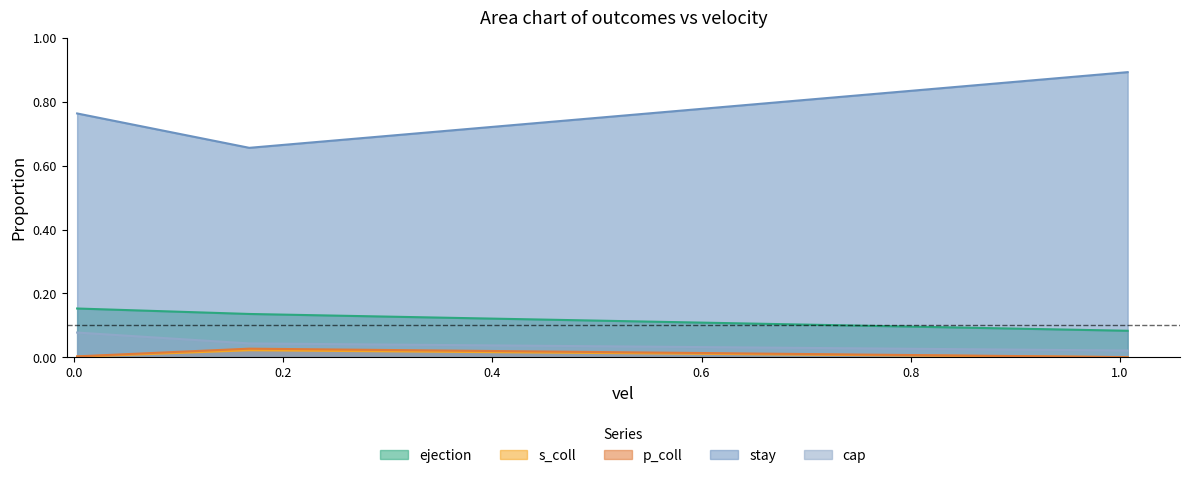

Which series has the largest range (max minus min)?

stay